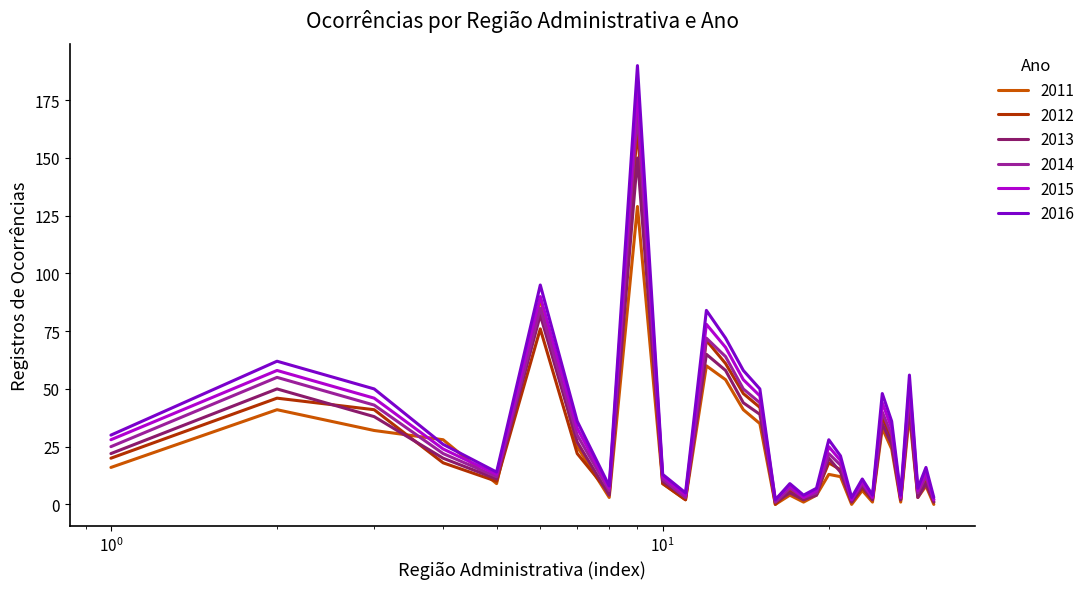

Rank the series by their maximum value, from lowest to highest.

2011, 2013, 2012, 2014, 2015, 2016